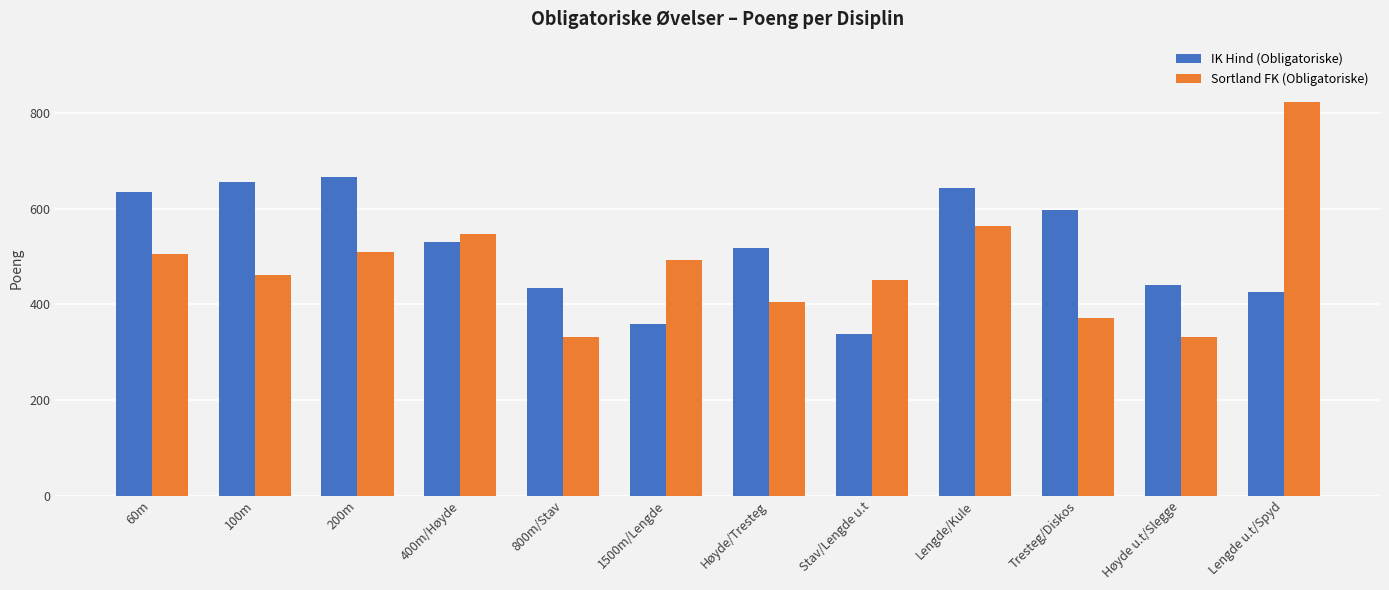

Is it true that Sortland FK (Obligatoriske) equals 505 at 60m?

True